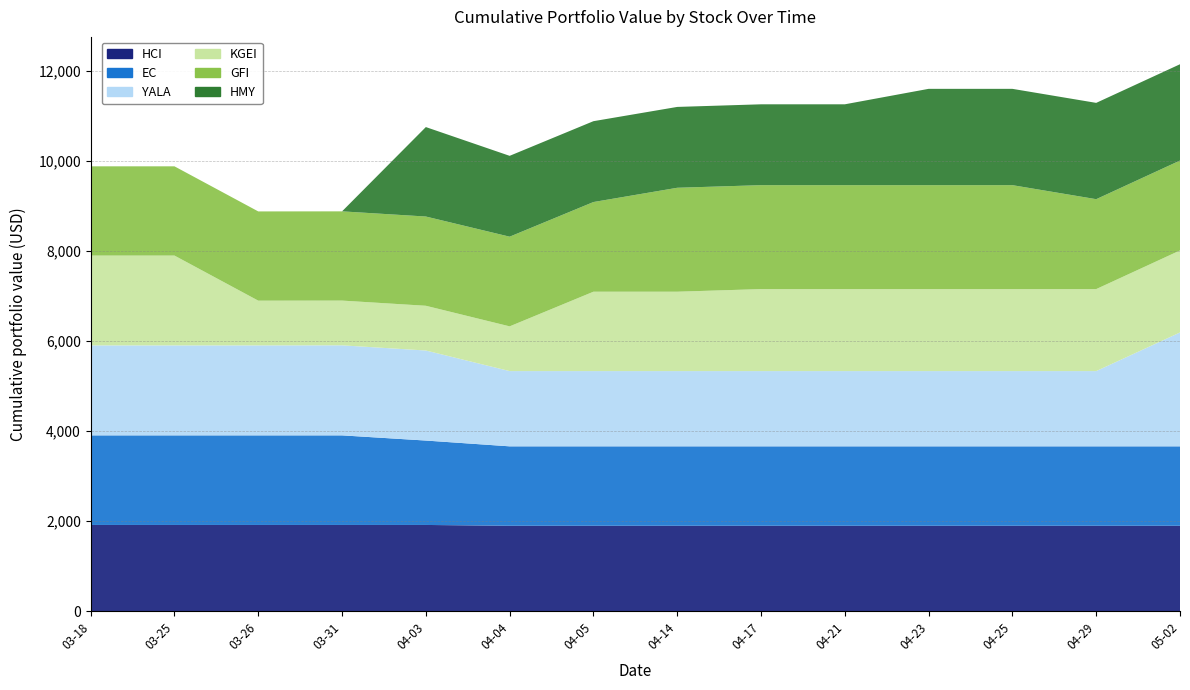

Reading left to right, what are all the values shown in this chart?

HCI: 2025-03-18=1918.4	2025-03-25=1918.4	2025-03-26=1918.4	2025-03-31=1918.4	2025-04-03=1918.4	2025-04-04=1900.6	2025-04-05=1900.6	2025-04-14=1900.6	2025-04-17=1900.6	2025-04-21=1900.6	2025-04-23=1900.6	2025-04-25=1900.6	2025-04-29=1900.6	2025-05-02=1900.6
EC: 2025-03-18=1989.8	2025-03-25=1989.8	2025-03-26=1989.8	2025-03-31=1989.8	2025-04-03=1874.7	2025-04-04=1764.0	2025-04-05=1764.0	2025-04-14=1764.0	2025-04-17=1764.0	2025-04-21=1764.0	2025-04-23=1764.0	2025-04-25=1764.0	2025-04-29=1764.0	2025-05-02=1764.0
YALA: 2025-03-18=1998.3	2025-03-25=1998.3	2025-03-26=1998.3	2025-03-31=2000.0	2025-04-03=2000.0	2025-04-04=1671.2	2025-04-05=1671.2	2025-04-14=1671.2	2025-04-17=1671.2	2025-04-21=1671.2	2025-04-23=1671.2	2025-04-25=1671.2	2025-04-29=1671.2	2025-05-02=2529.3
KGEI: 2025-03-18=1995.3	2025-03-25=1995.3	2025-03-26=993.7	2025-03-31=993.7	2025-04-03=993.7	2025-04-04=993.7	2025-04-05=1763.4	2025-04-14=1763.4	2025-04-17=1821.6	2025-04-21=1821.6	2025-04-23=1821.6	2025-04-25=1821.6	2025-04-29=1821.6	2025-05-02=1821.6
GFI: 2025-03-18=1982.3	2025-03-25=1982.3	2025-03-26=1982.3	2025-03-31=1982.3	2025-04-03=1982.3	2025-04-04=1991.9	2025-04-05=1991.9	2025-04-14=2308.6	2025-04-17=2308.6	2025-04-21=2308.6	2025-04-23=2308.6	2025-04-25=2308.6	2025-04-29=1997.0	2025-05-02=1997.0
HMY: 2025-03-18=0.0	2025-03-25=0.0	2025-03-26=0.0	2025-03-31=0.0	2025-04-03=1987.0	2025-04-04=1795.9	2025-04-05=1795.9	2025-04-14=1795.9	2025-04-17=1795.9	2025-04-21=1795.9	2025-04-23=2139.3	2025-04-25=2139.3	2025-04-29=2139.3	2025-05-02=2139.3